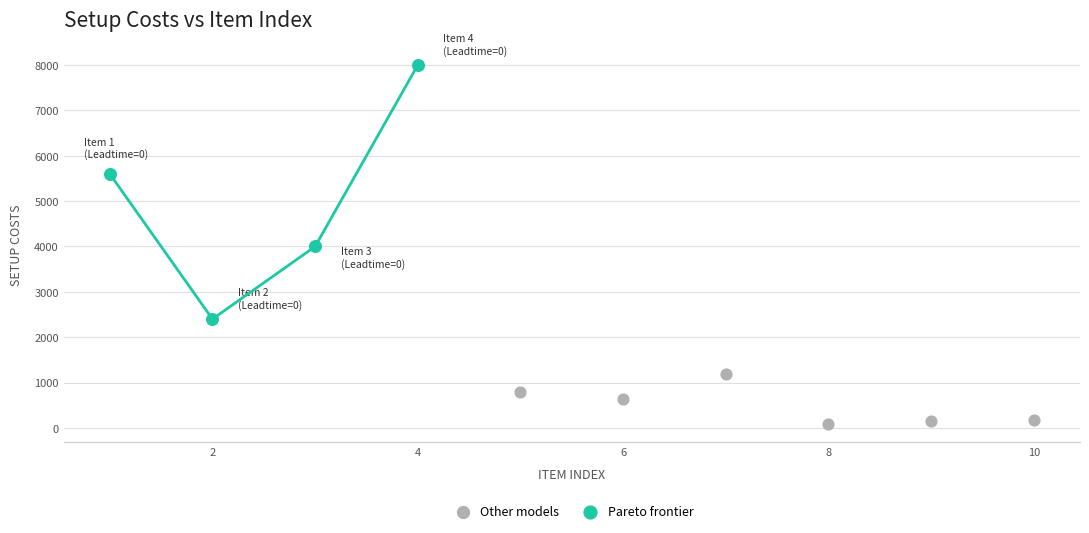

Which series has the widest spread of Y values?

Pareto frontier